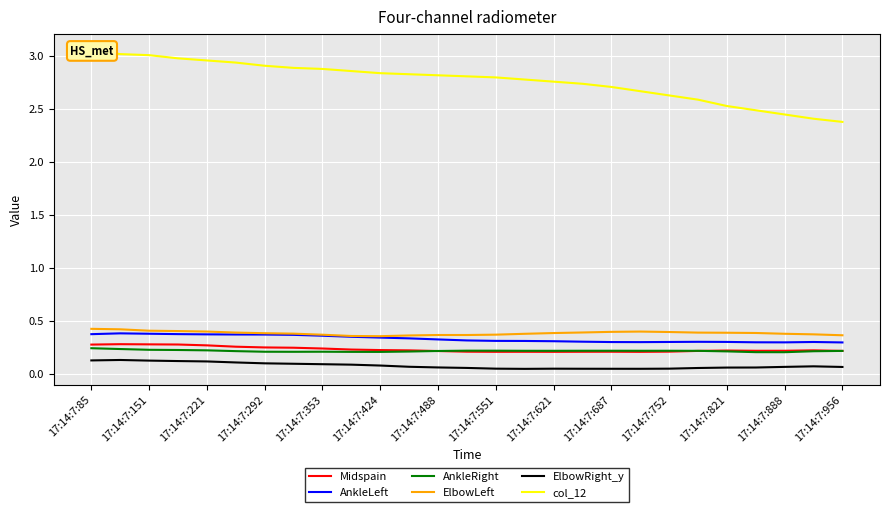

How many lines are shown in the chart?

6